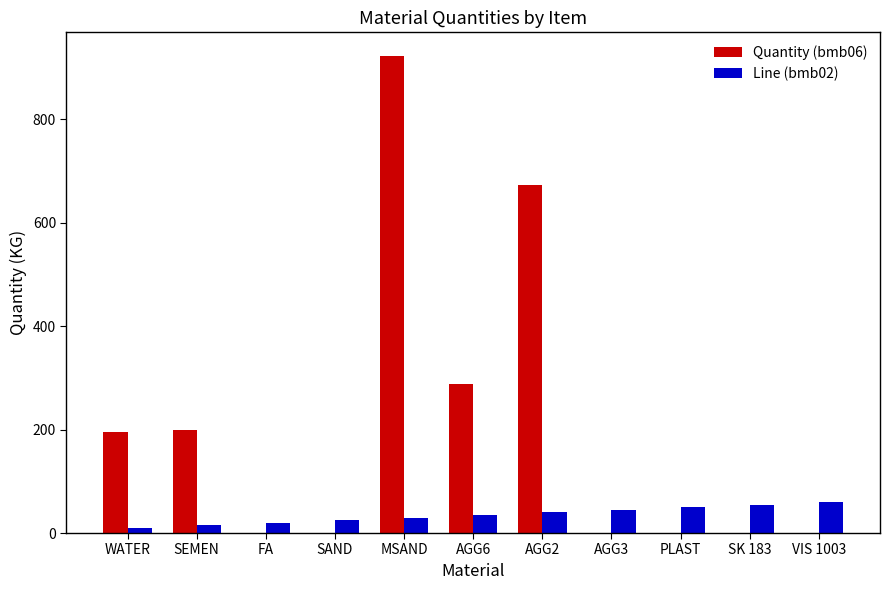

Count the number of data series in this chart.

2